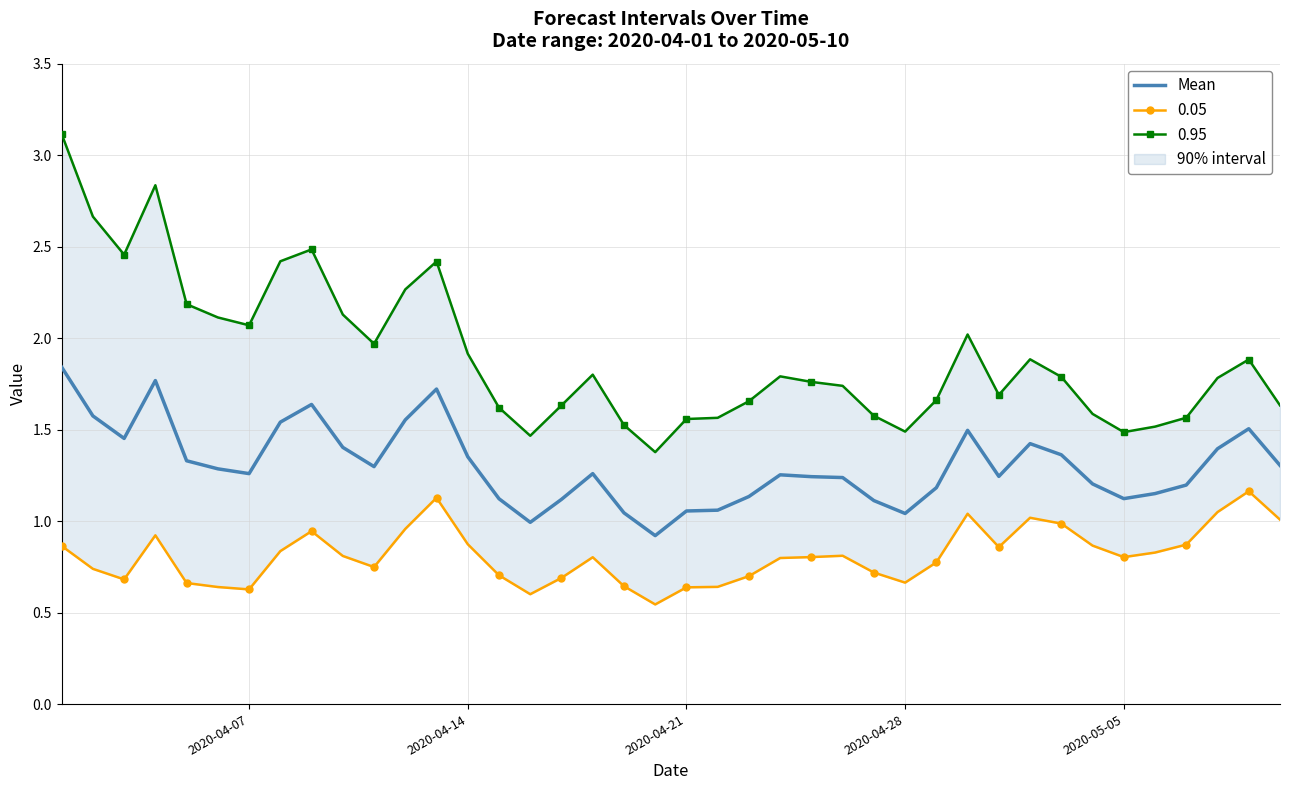

True or false: the data has more than 0 interior local peaks.

True